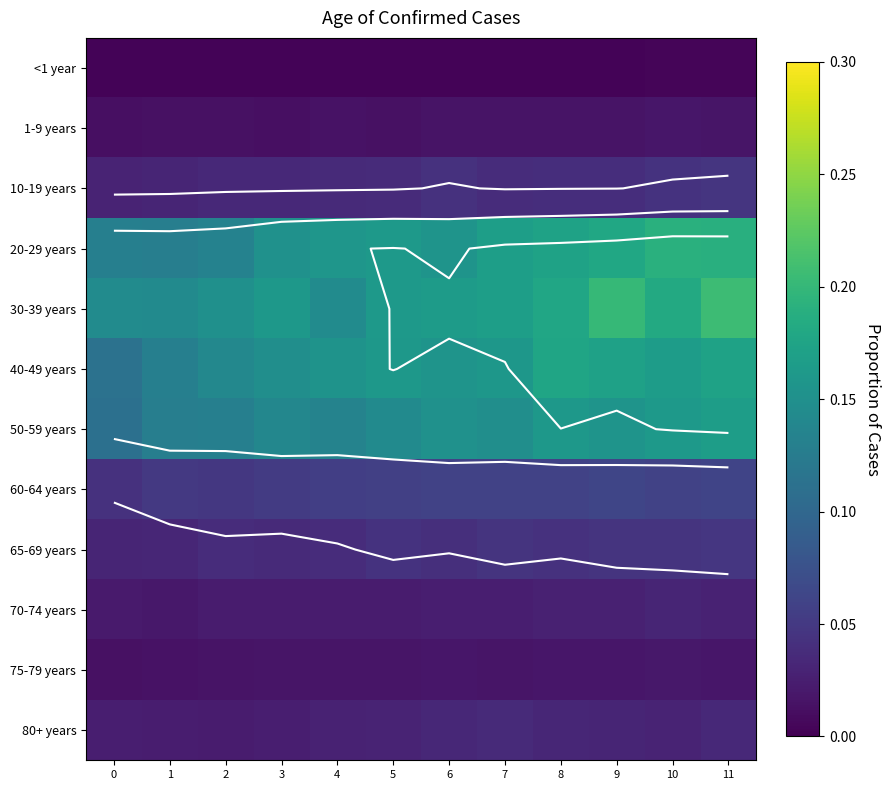

Is the value of 60-64 years at 8 greater than the value of 40-49 years at 10?

No